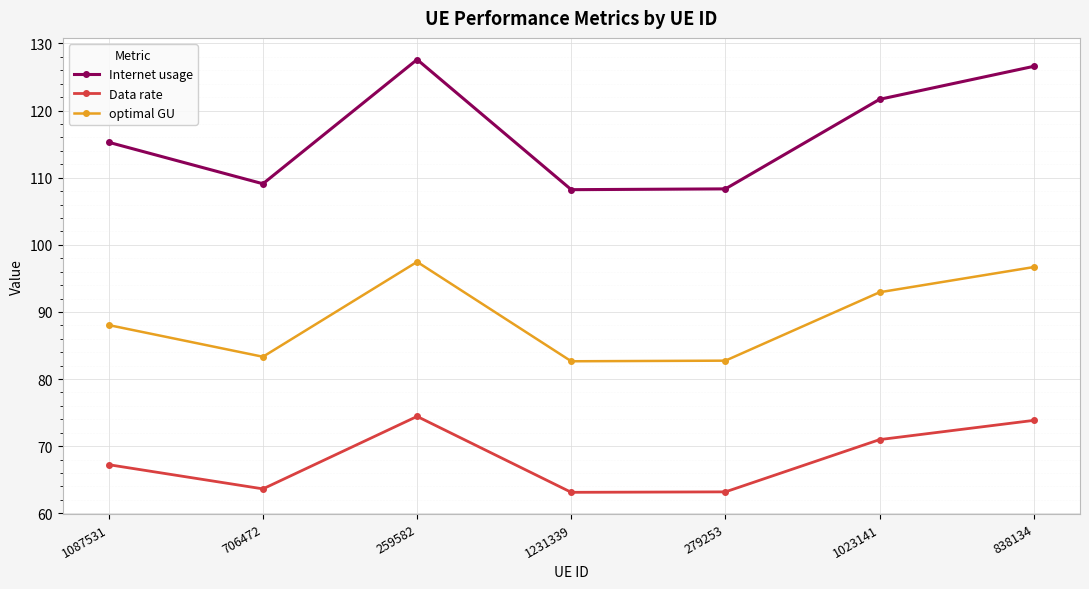

What is the difference between the highest and lowest values at 1023141?

50.7